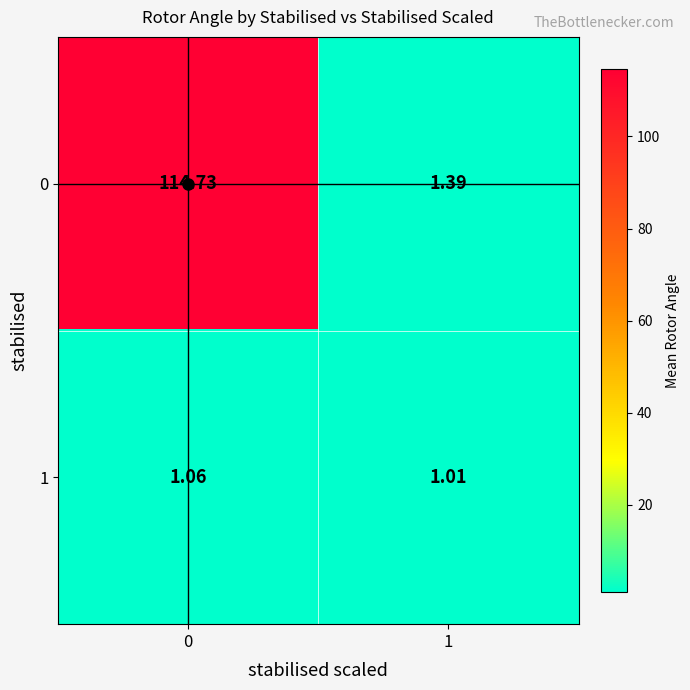

Is the value of 0 at 0 greater than the value of 1 at 0?

Yes